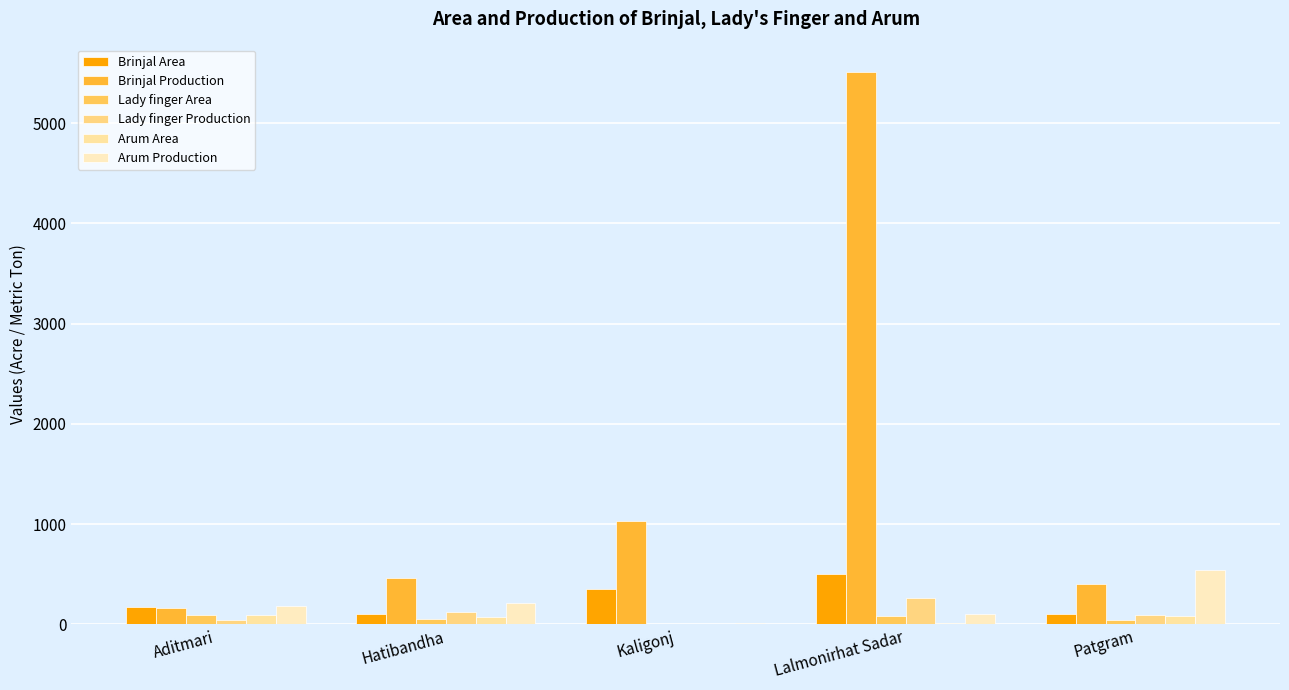

How many data points does each series have?

5